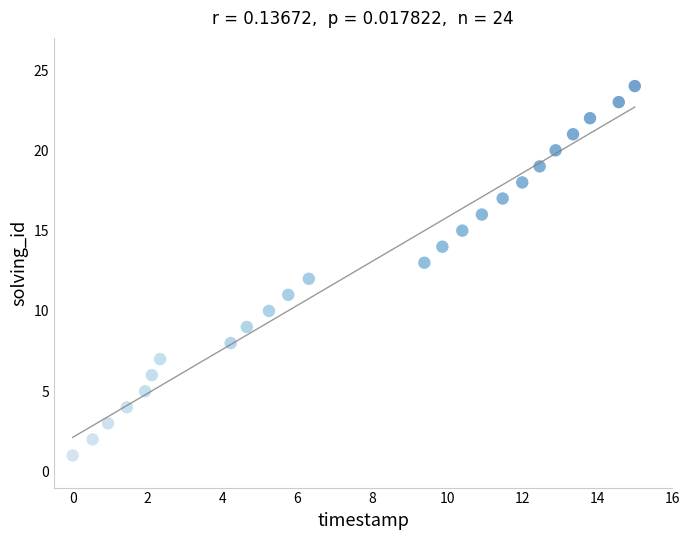

What is the range of Y values (max minus min)?

23